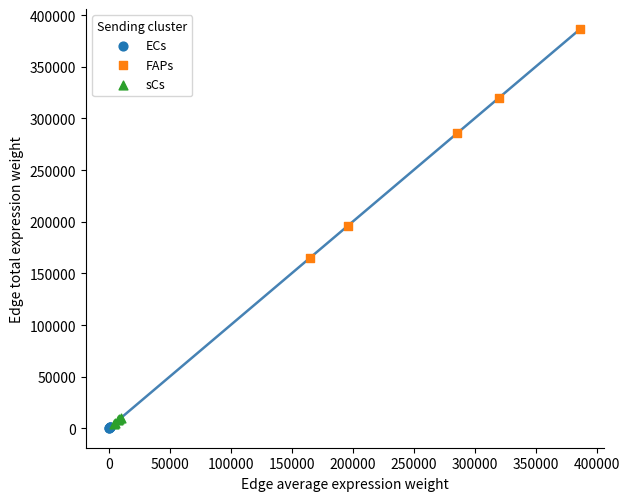

Which series has the widest spread of Y values?

FAPs